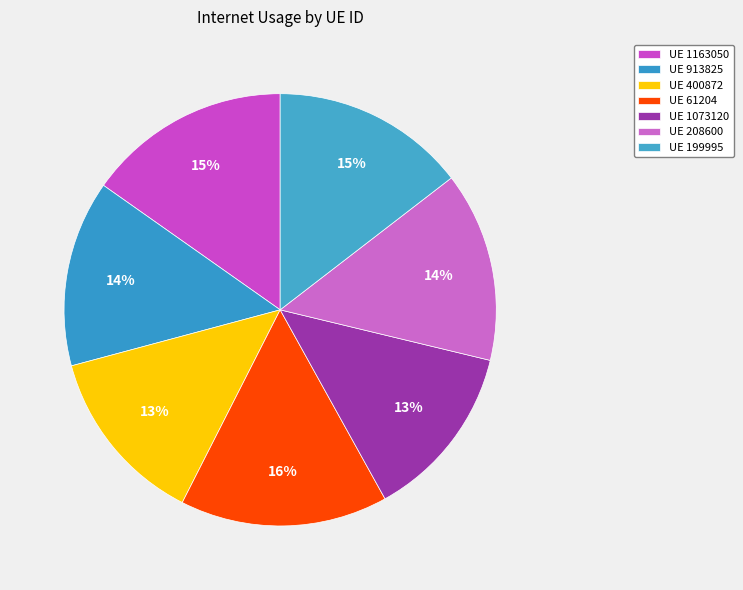

How many segments does this pie chart have?

7